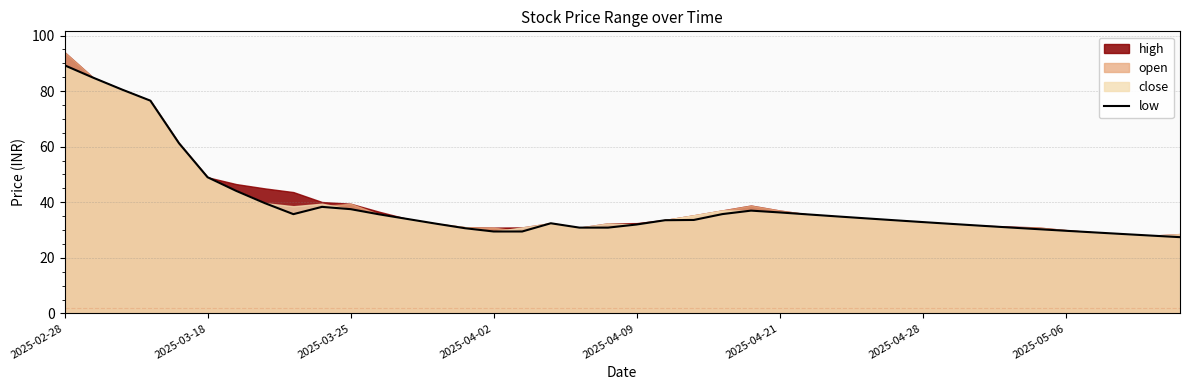

The low series shows 151.2 at 2025-02-28. True or false?

False